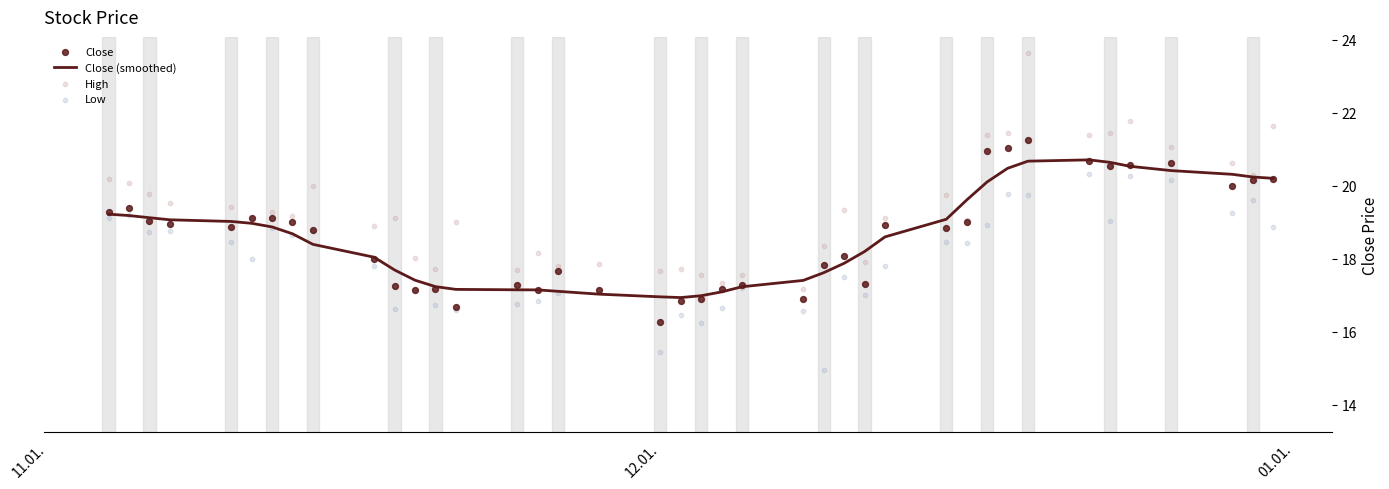

Which series has the largest total across all categories?

High